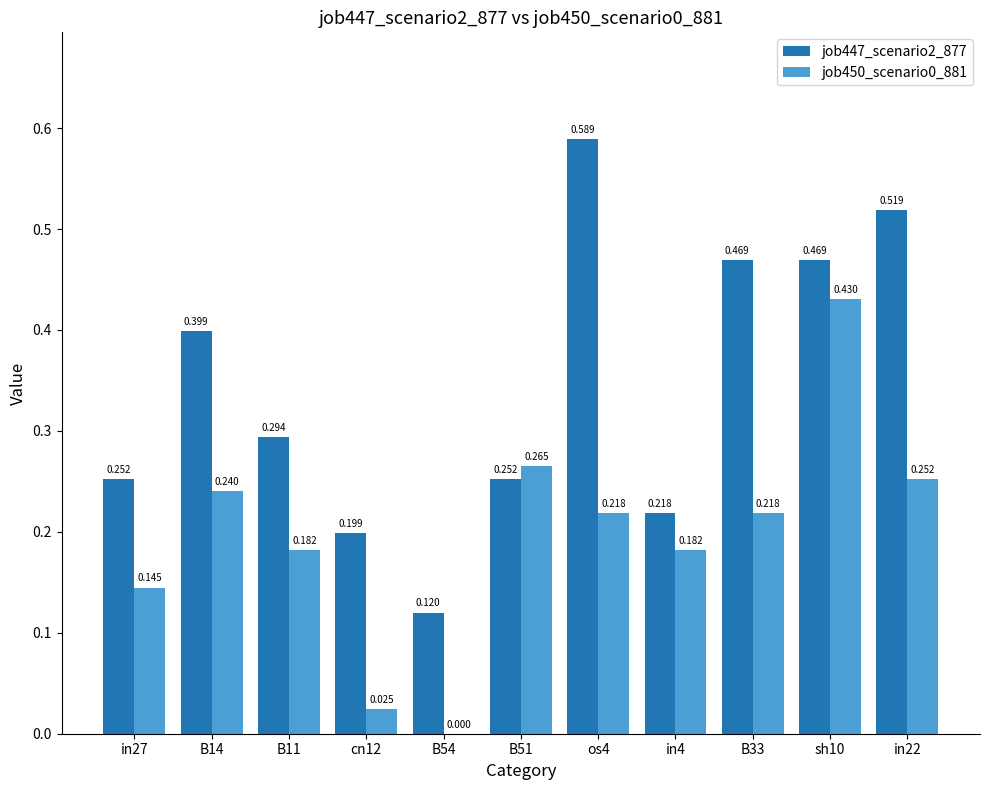

At which label is job447_scenario2_877 closest to 0?

B54